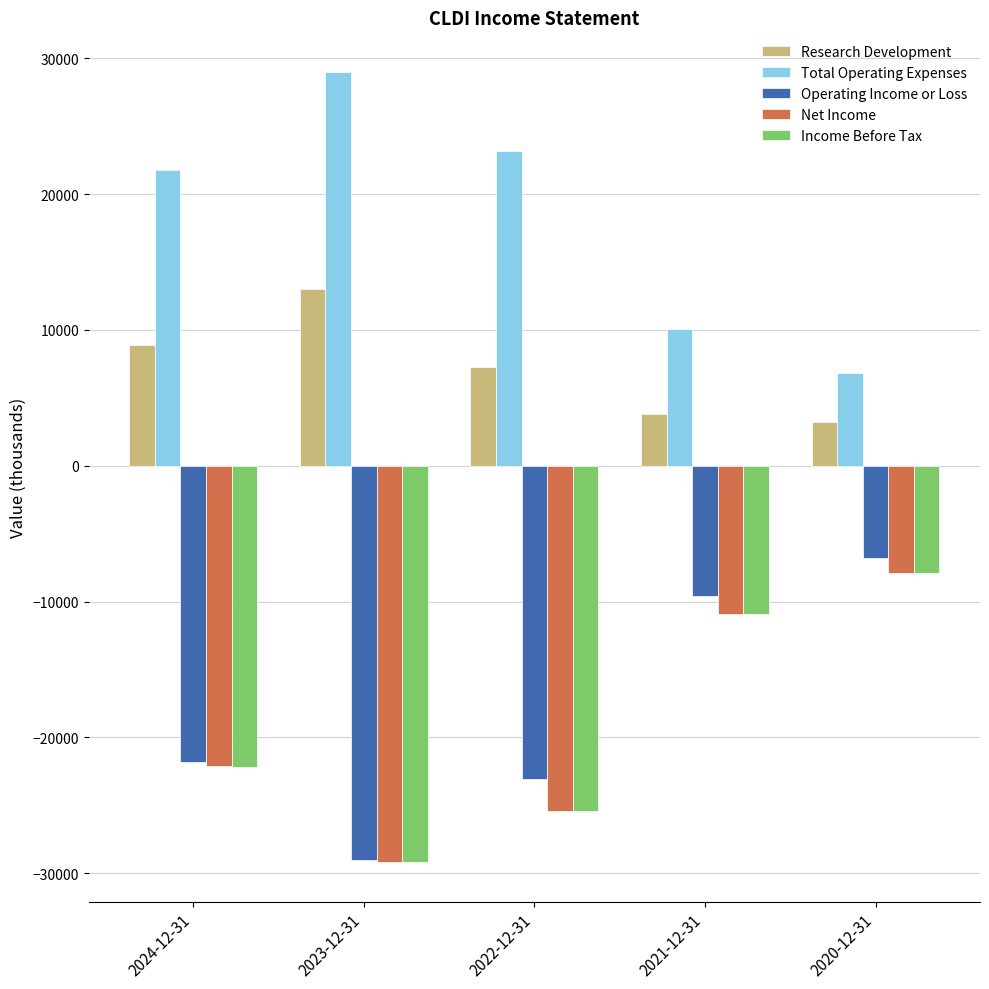

The value of Operating Income or Loss at 2022-12-31 is -23100. True or false?

True